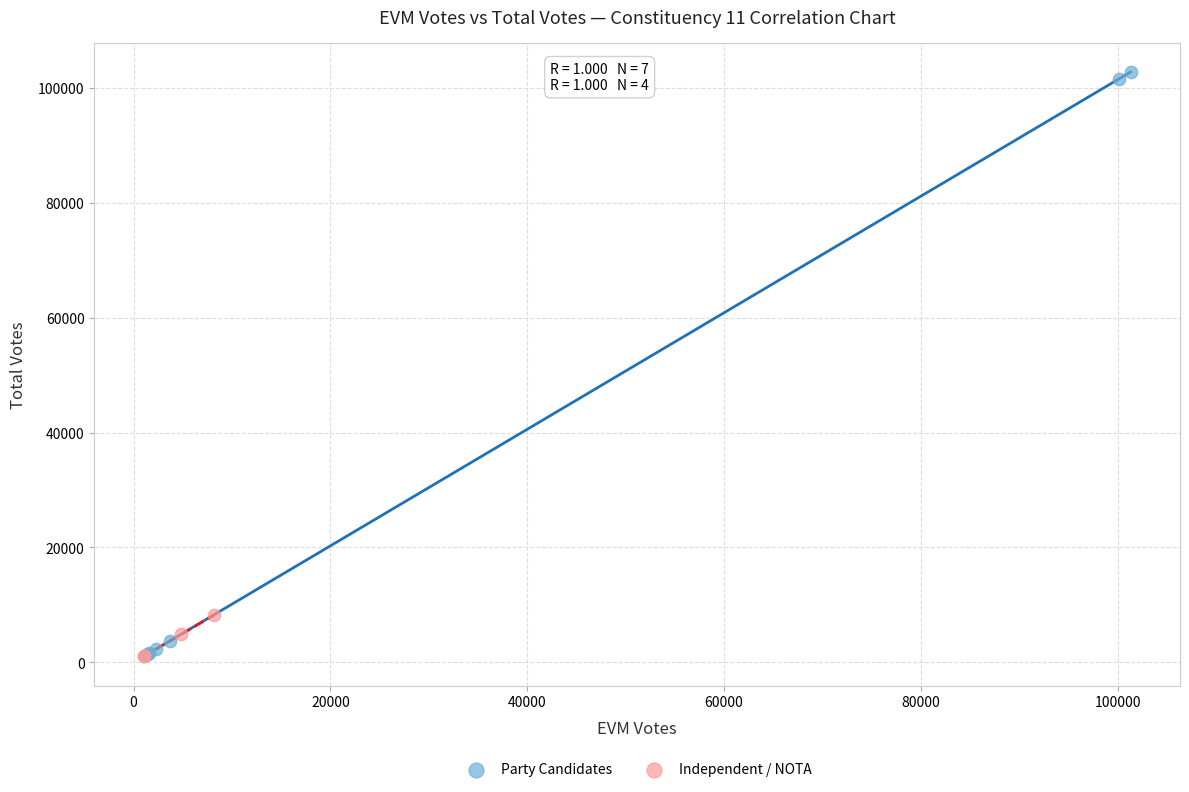

Which series contains the highest Y value?

Party Candidates